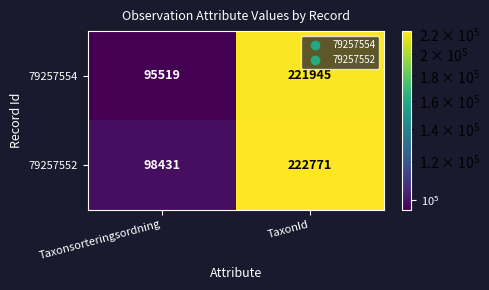

What is the smallest value displayed?

95519